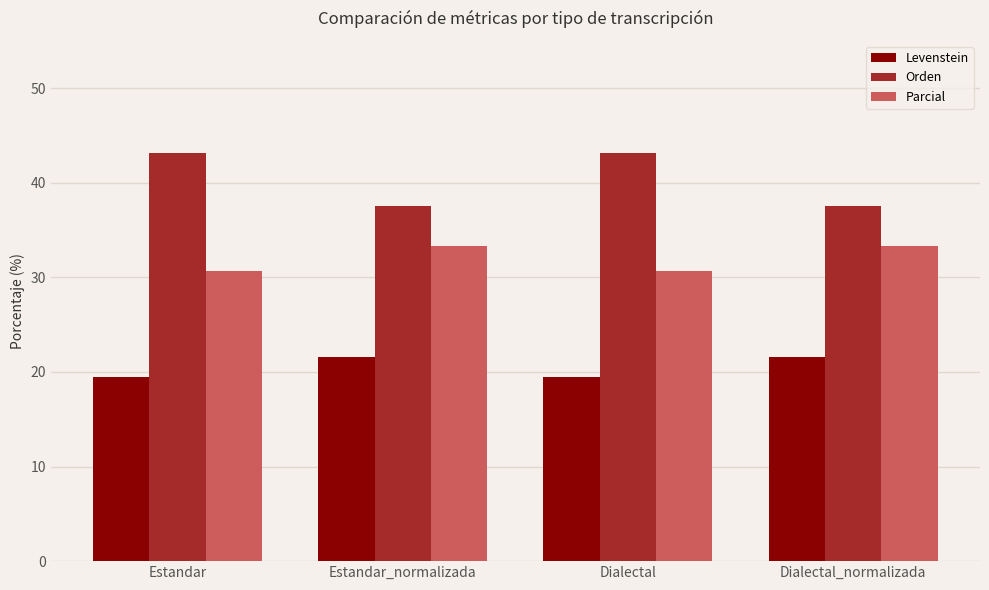

How many distinct data groups are displayed?

3